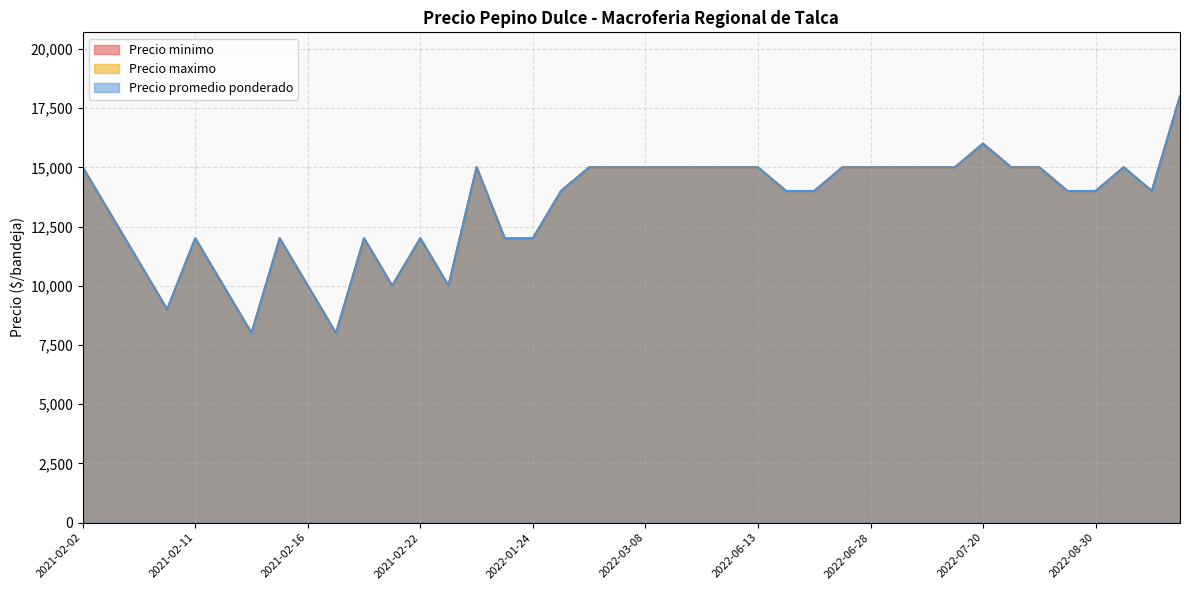

What is the greatest value displayed?

18000